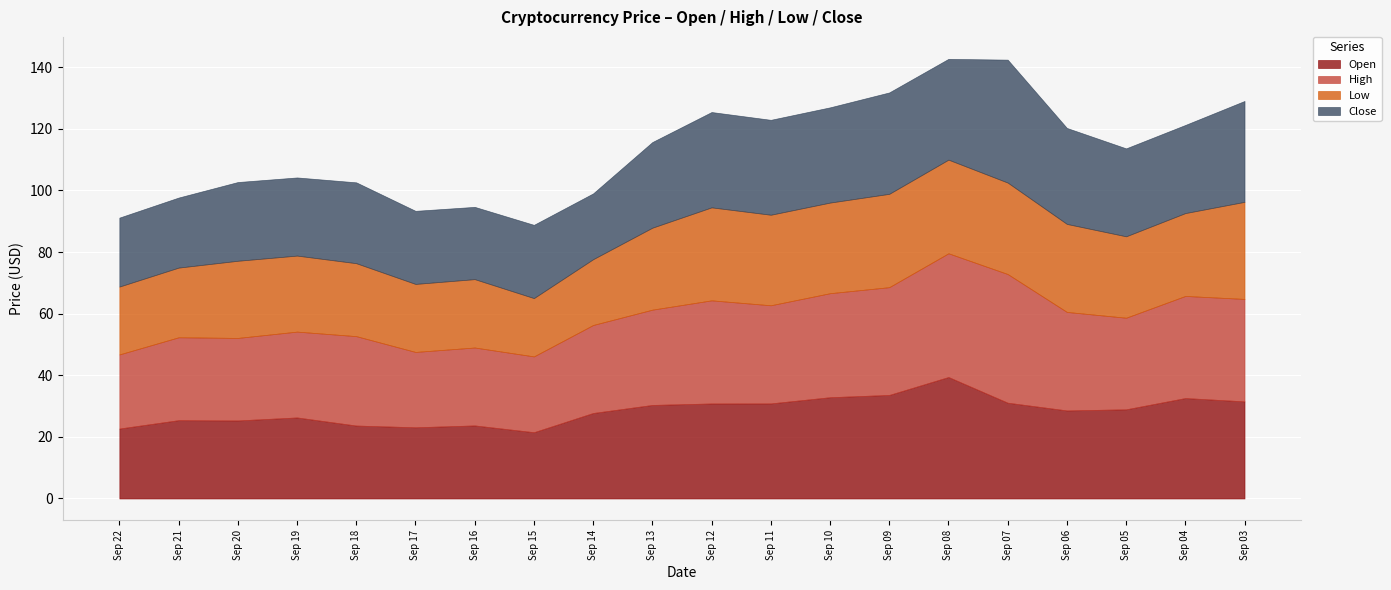

Reading left to right, what are all the values shown in this chart?

Open: 22.7	25.4	25.3	26.3	23.7	23.1	23.7	21.5	27.8	30.4	30.9	30.9	32.9	33.6	39.4	31.1	28.6	28.9	32.6	31.5
High: 24.1	26.9	26.8	27.9	29.0	24.5	25.3	24.6	28.6	30.9	33.5	31.9	33.8	35.0	40.2	41.8	32.0	29.7	33.1	33.3
Low: 22.0	22.6	25.1	24.7	23.7	22.1	22.2	18.9	21.4	26.6	30.2	29.4	29.4	30.3	30.4	29.7	28.6	26.4	26.9	31.5
Close: 22.4	22.7	25.6	25.4	26.2	23.7	23.5	23.8	21.4	27.8	30.9	30.8	30.9	32.9	32.7	39.9	31.2	28.6	28.6	32.8